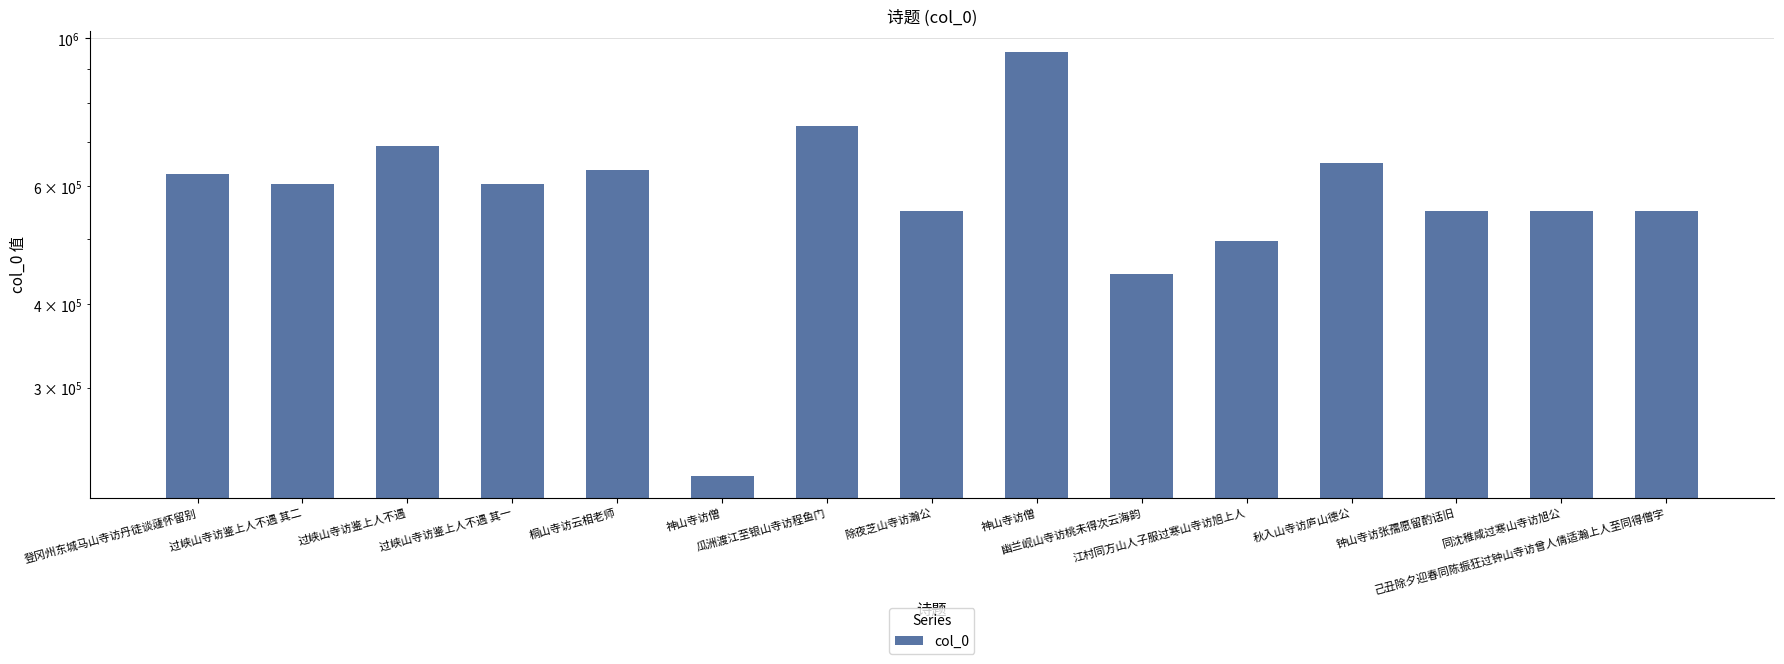

Reading left to right, what are all the values shown in this chart?

626589	605339	690603	605338	635300	221051	739091	551480	953168	444268	497138	651030	551296	550915	550990